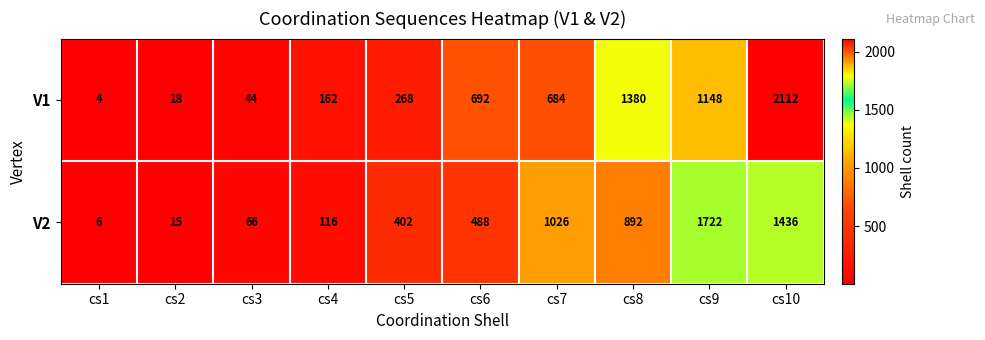

Where is V1 nearest to the value 1058?

cs9